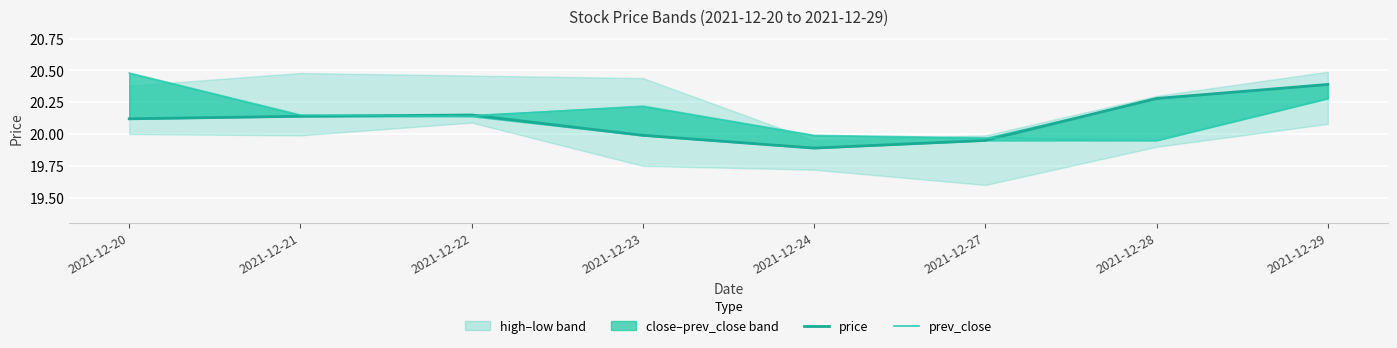

At which label is price closest to 20?

2021-12-23